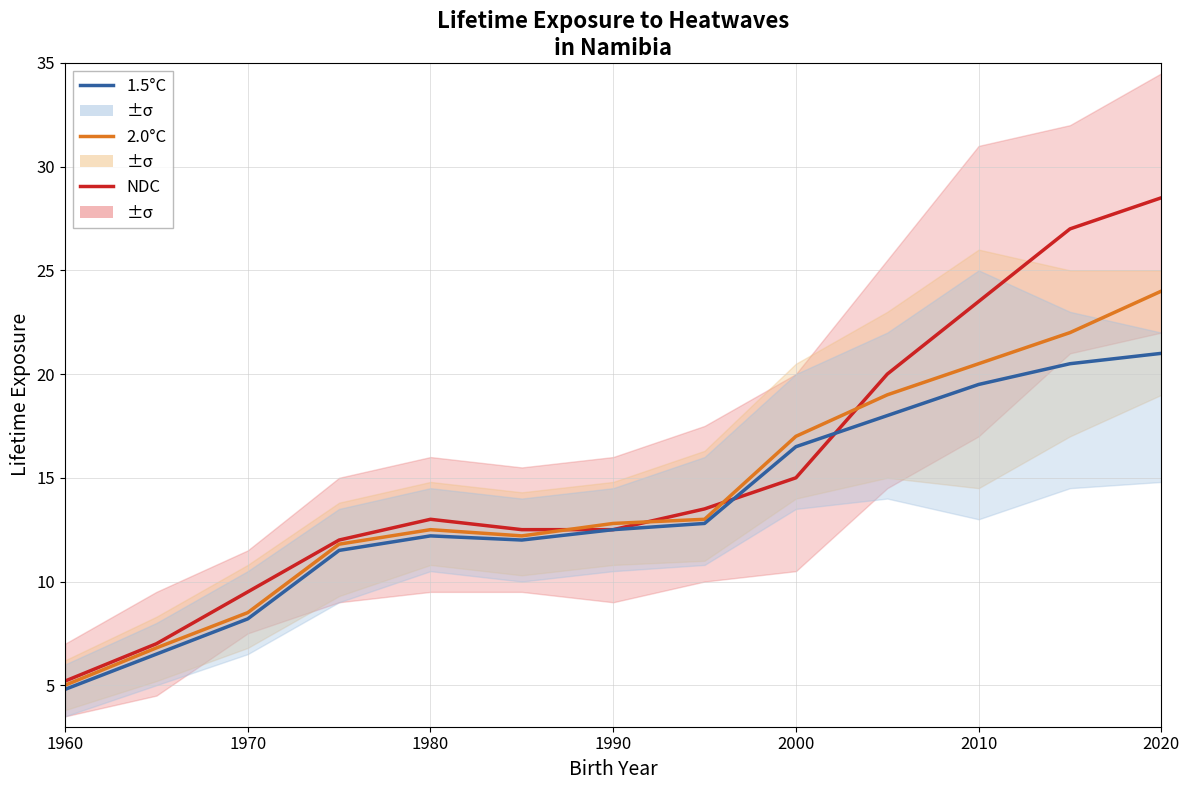

The value of 1.5°C at 2010 is 19.5. True or false?

True